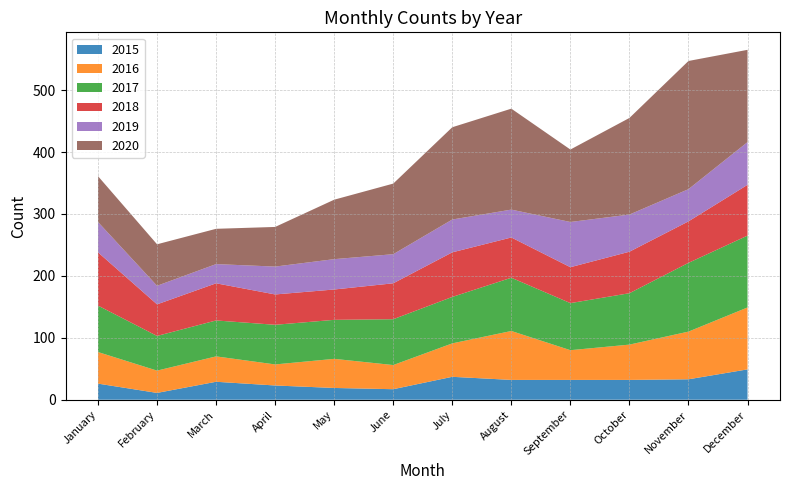

Does the chart have visible grid lines?

Yes